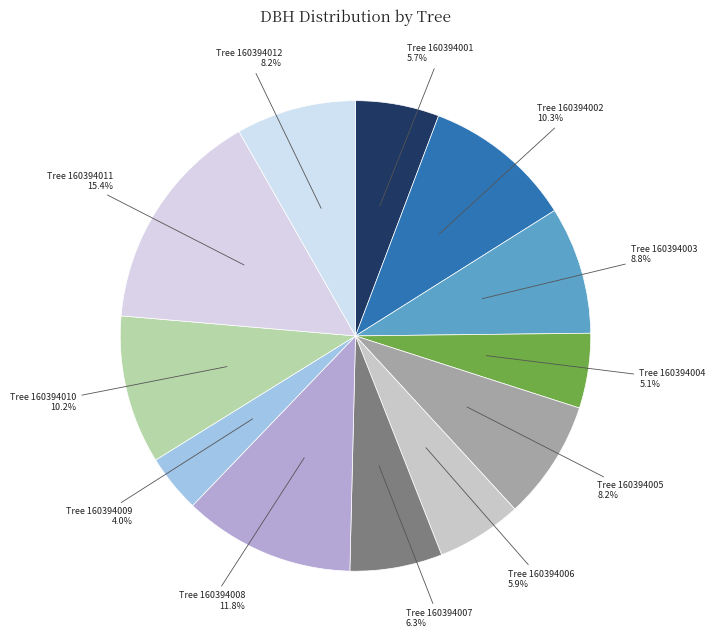

Which has a higher value, Tree 160394004 or Tree 160394010?

Tree 160394010